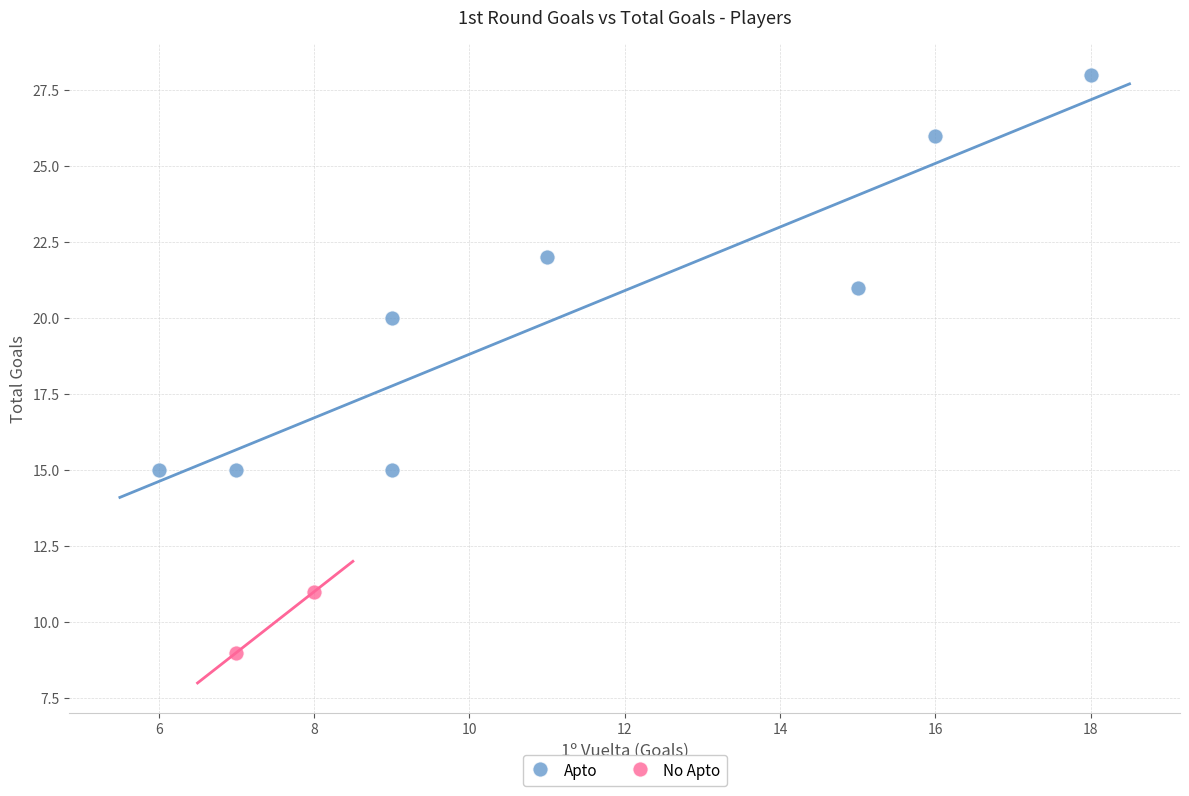

What are all the series names shown in the legend?

Apto, No Apto